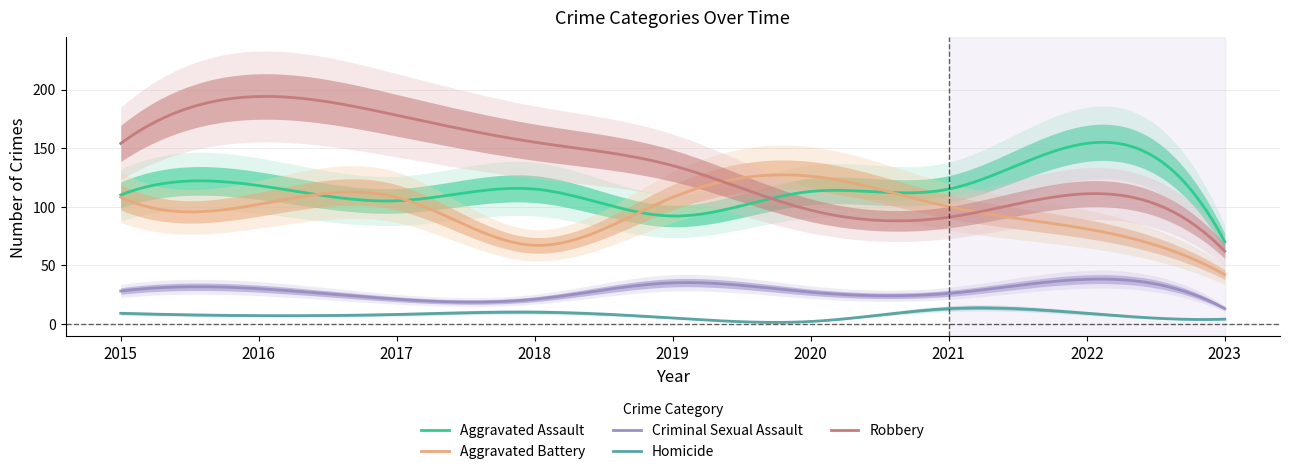

In Aggravated Battery, how many points are lower than both neighbors (excluding endpoints)?

2